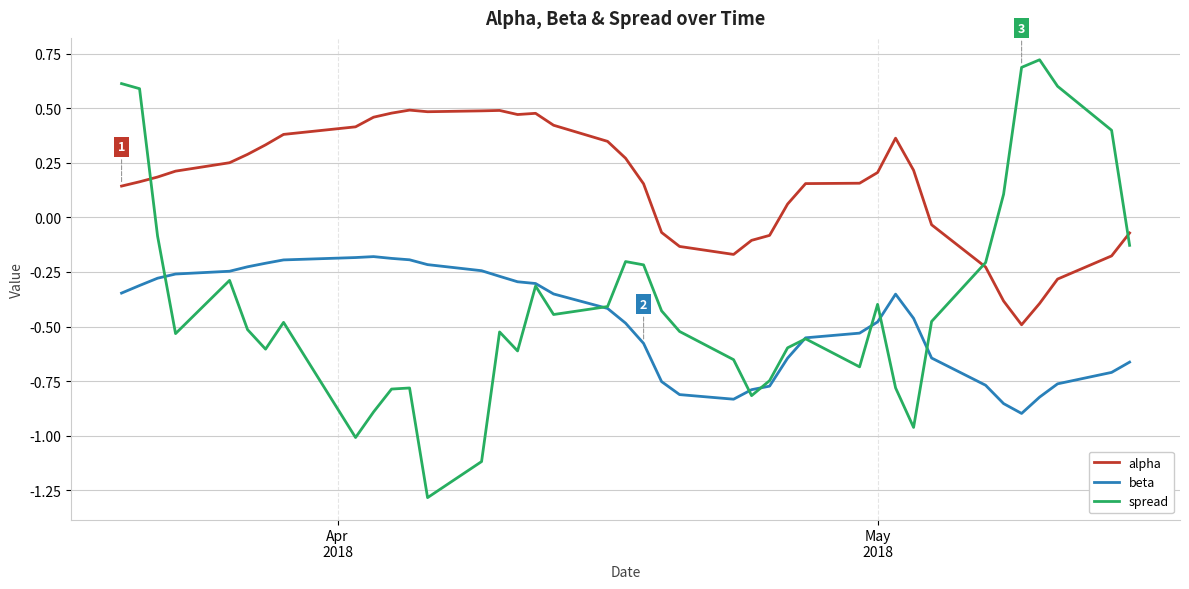

Which series has the widest spread of values?

spread